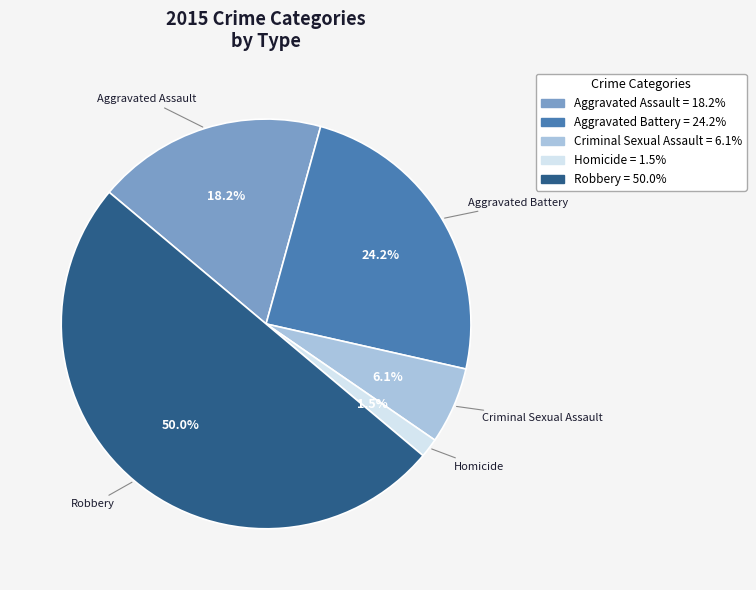

Does Criminal Sexual Assault account for over 50% of the chart?

No